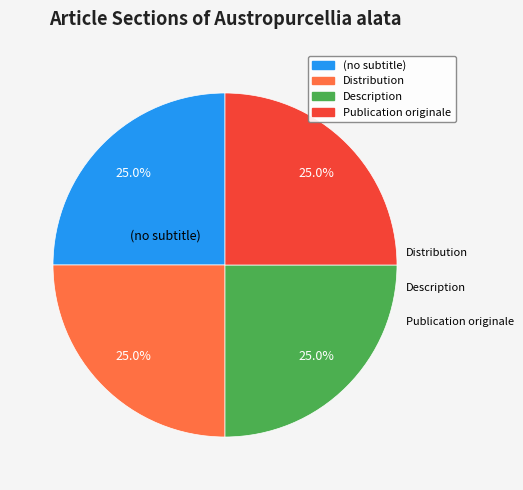

Does Publication originale represent more than half of the total?

No